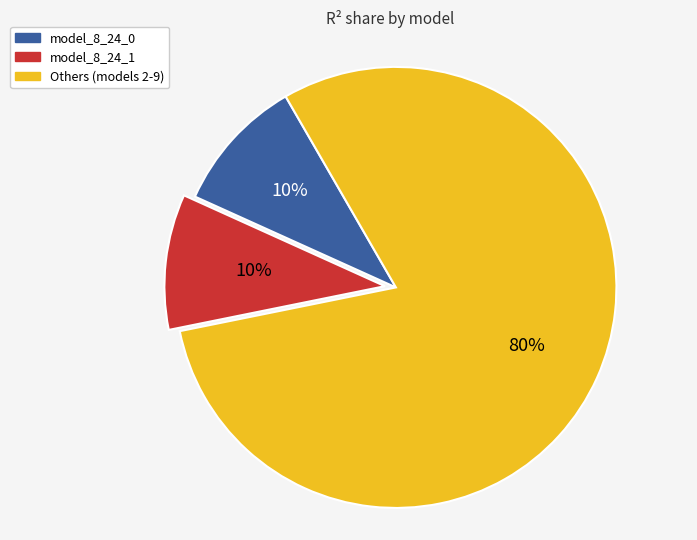

To the nearest percent, what percentage of the pie is Others (models 2-9)?

80%